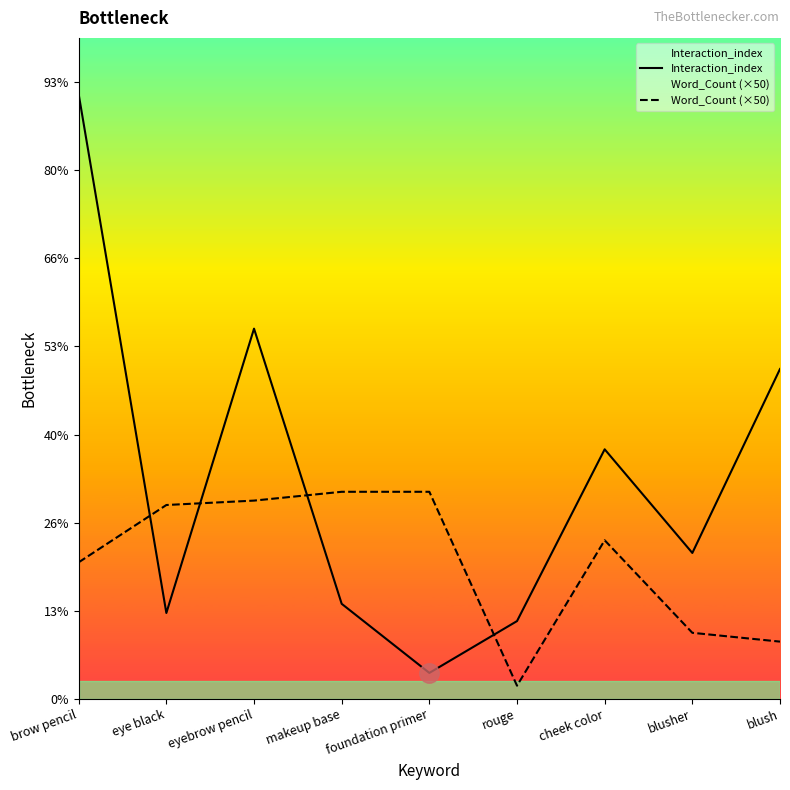

Does the chart have visible grid lines?

No